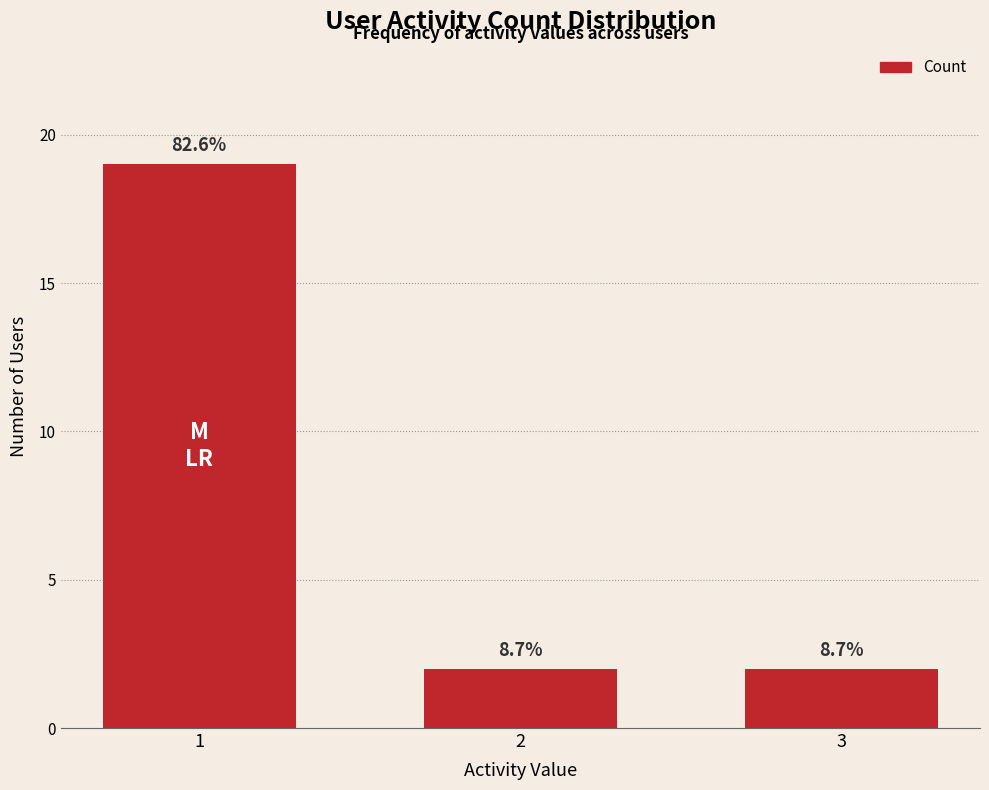

The chart shows a value of 2 at 2. True or false?

True